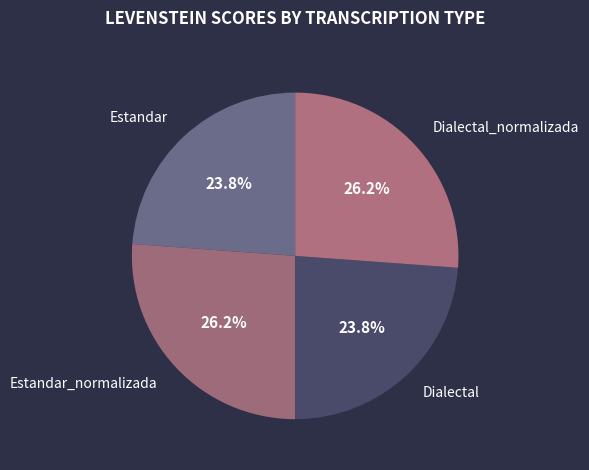

To the nearest percent, what is the difference between the Dialectal and Dialectal_normalizada slice percentages?

2%